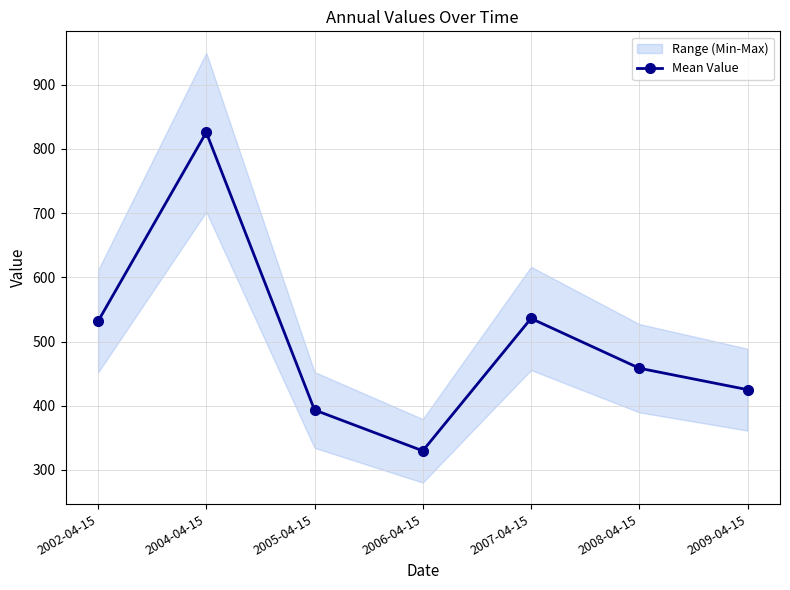

What is the minimum value shown in the chart?

329.8